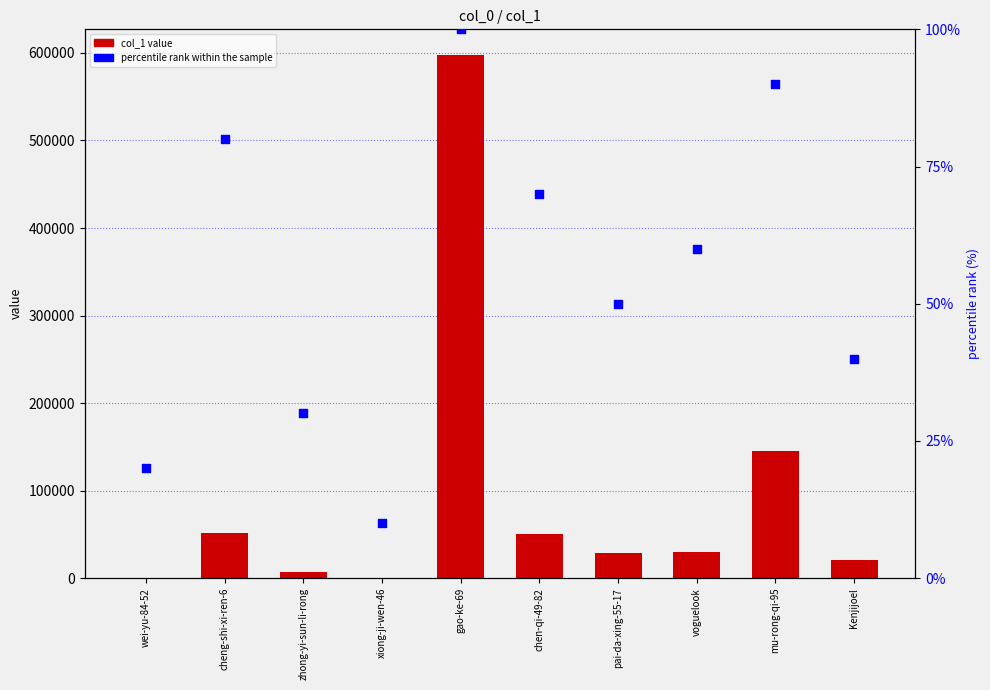

Which series reaches the maximum Y coordinate?

col_1